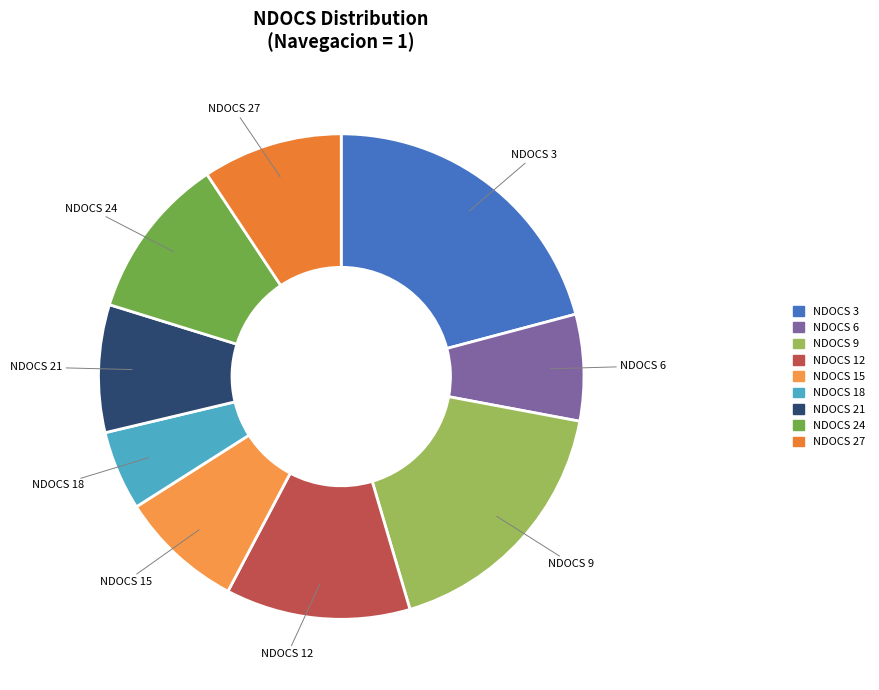

Do NDOCS 27 and NDOCS 6 together represent more than half of the pie?

No